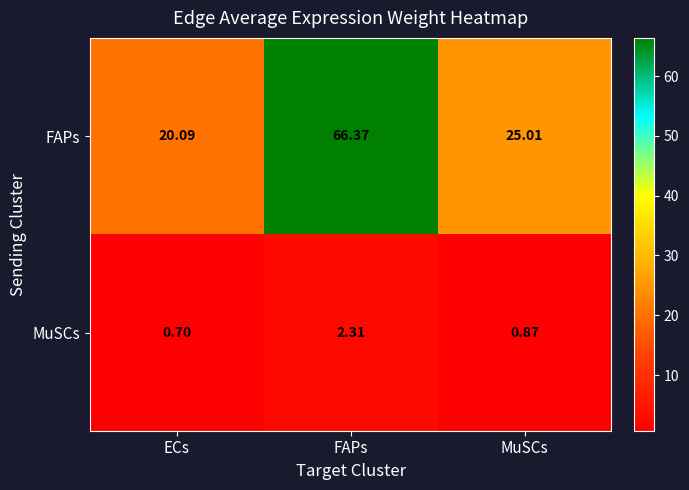

Is the value of FAPs at FAPs greater than the value of MuSCs at MuSCs?

Yes